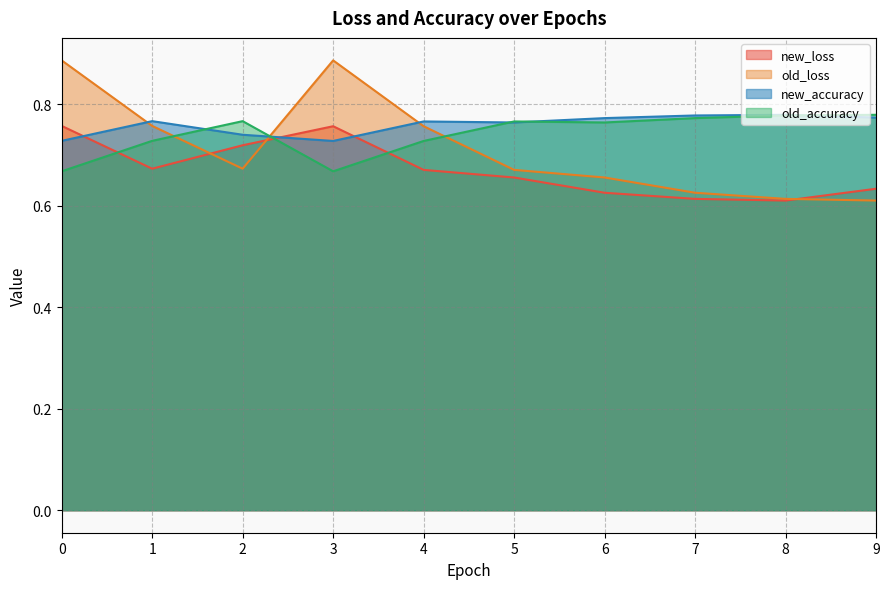

At which label is new_accuracy closest to 0?

3